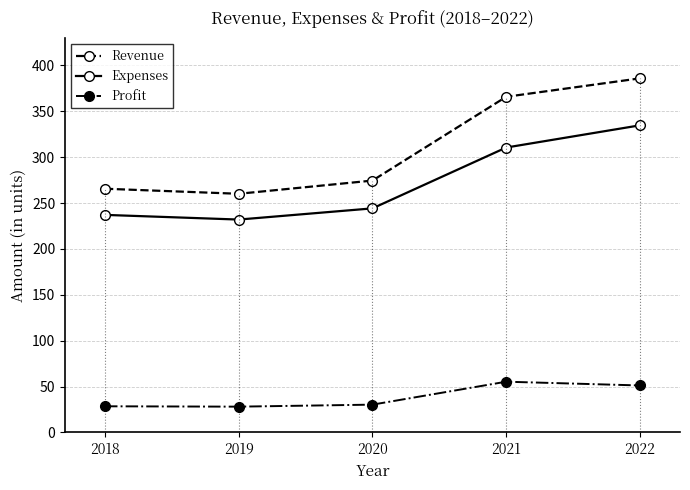

What are all the series names shown in the legend?

Revenue, Expenses, Profit